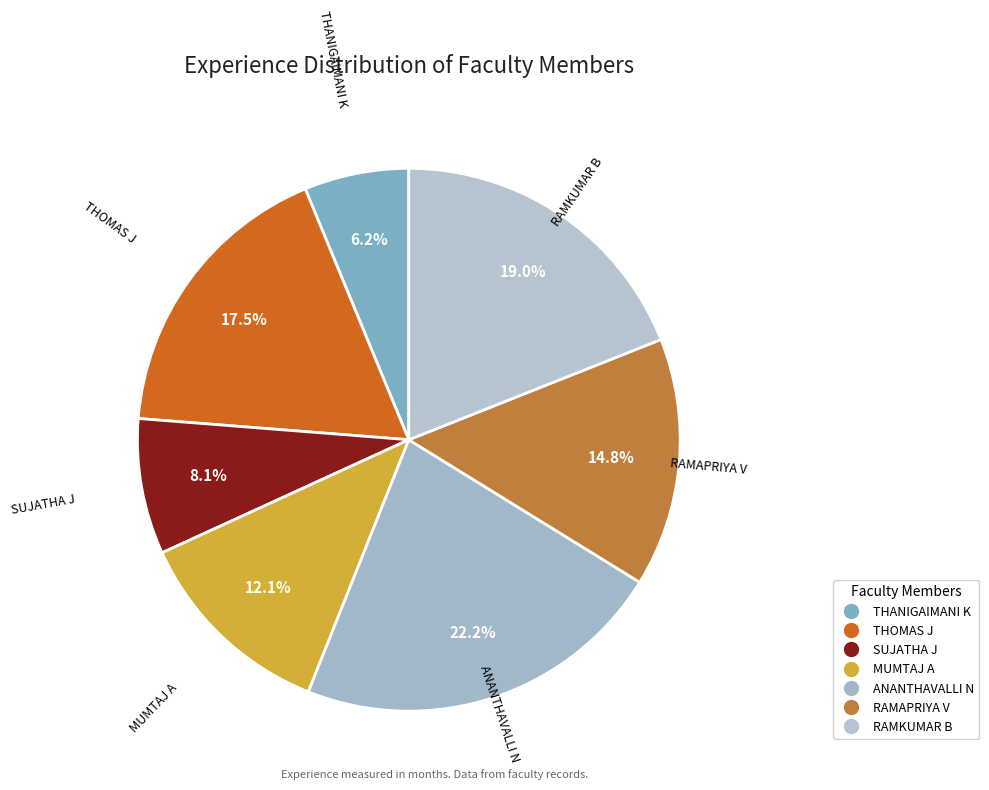

To the nearest percent, what is the average slice percentage?

14%